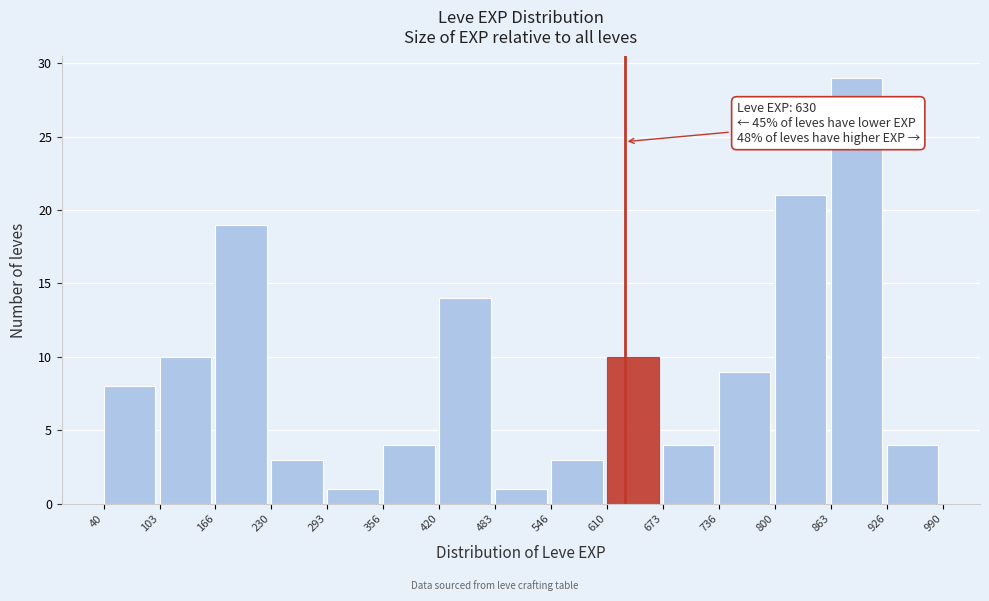

Which range on the x-axis has the tallest bar?

863 to 926